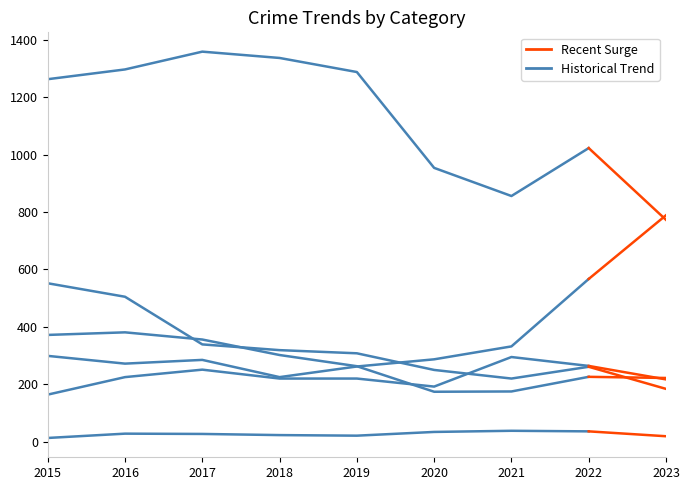

What is the difference between the highest and lowest values at 2019?

1267